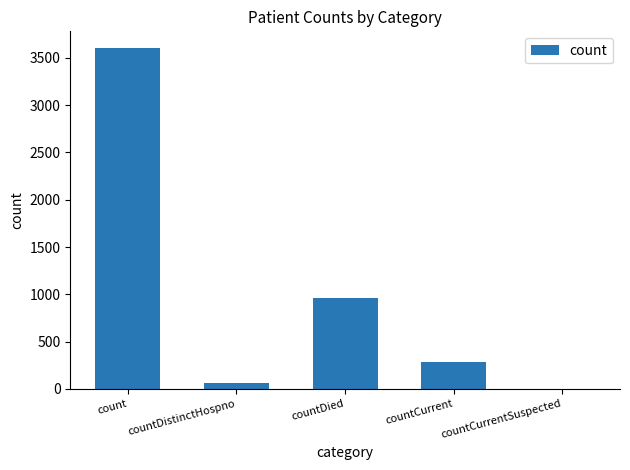

At which category does the chart reach its peak across all series?

count